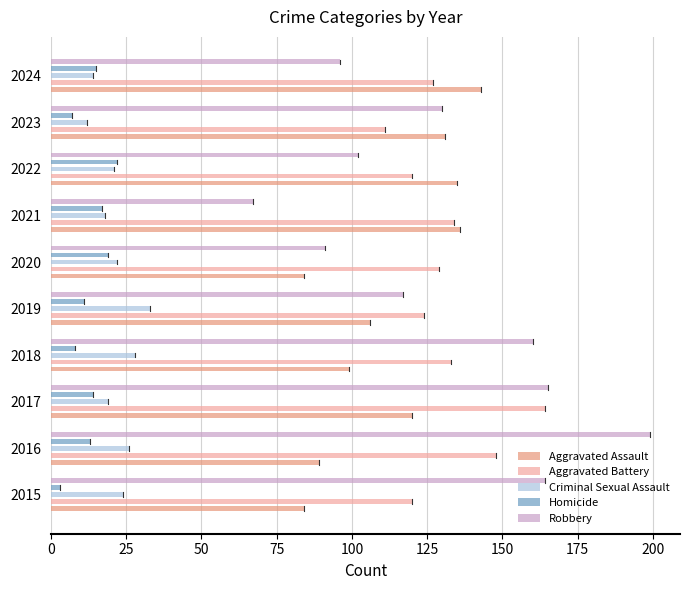

How many groups of bars are there?

10